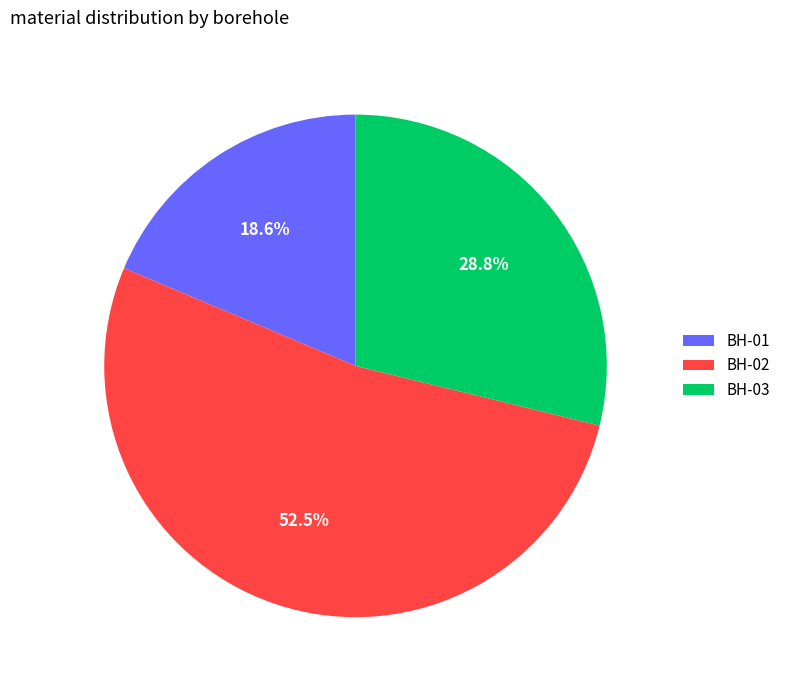

Rank the categories by value from highest to lowest.

BH-02, BH-03, BH-01